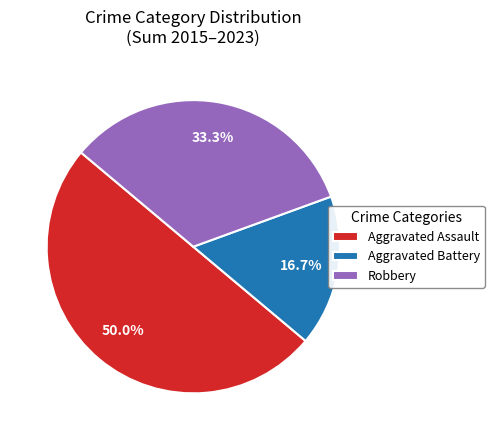

Rank the categories by value from highest to lowest.

Aggravated Assault, Robbery, Aggravated Battery